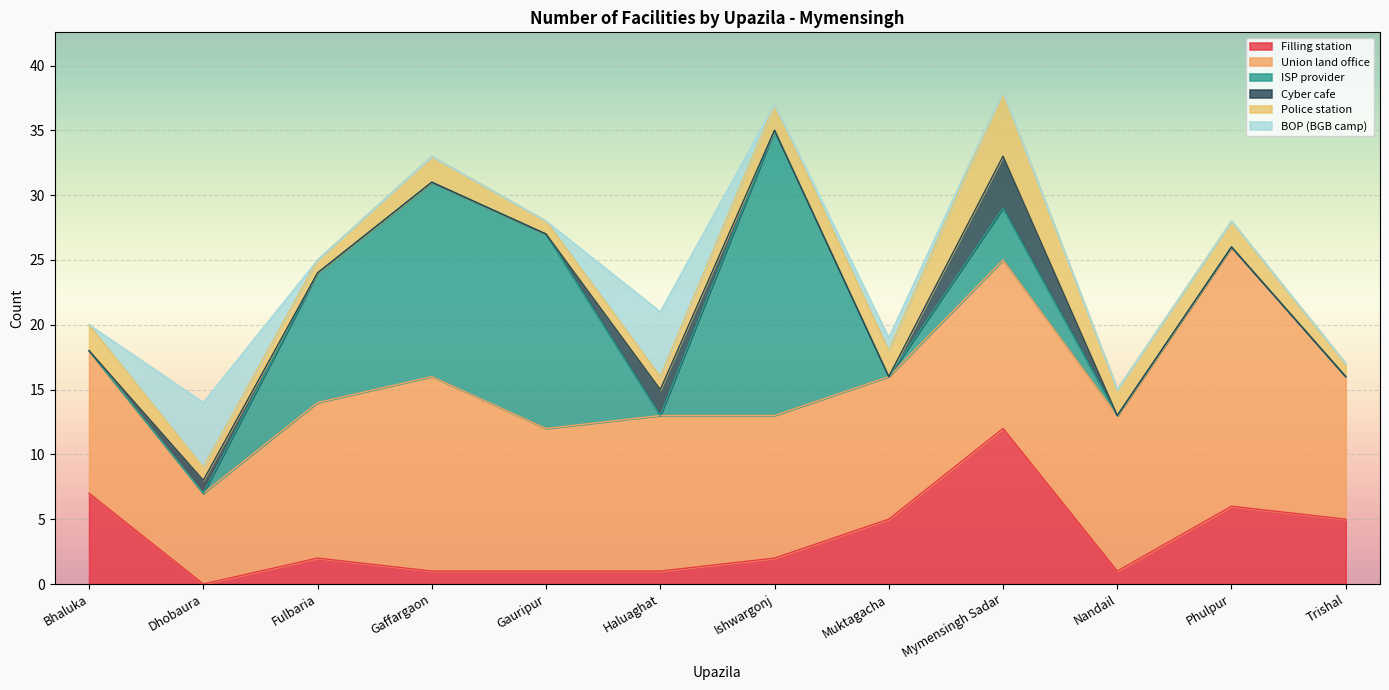

True or false: Police station has more than 0 points higher than both neighbors.

True